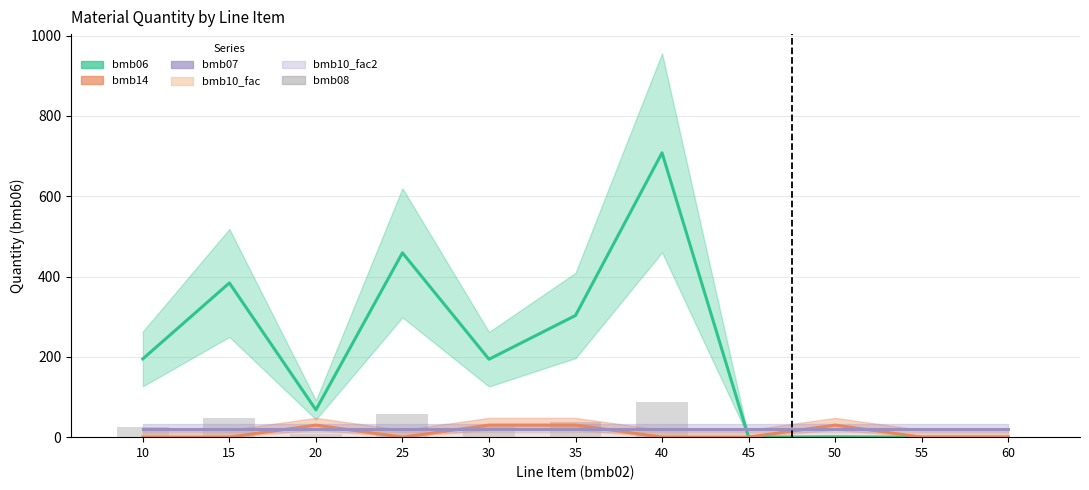

Reading left to right, extract all data points from this chart.

24.4	48.0	8.5	57.4	24.2	37.9	88.5	0.0	0.1	0.0	0.0